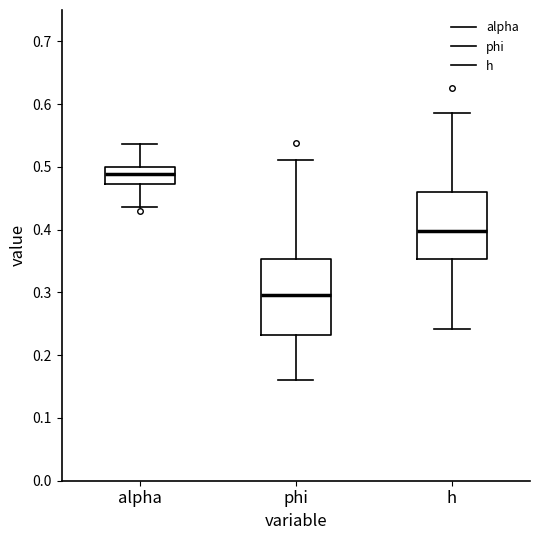

Which box's median line is the lowest?

phi